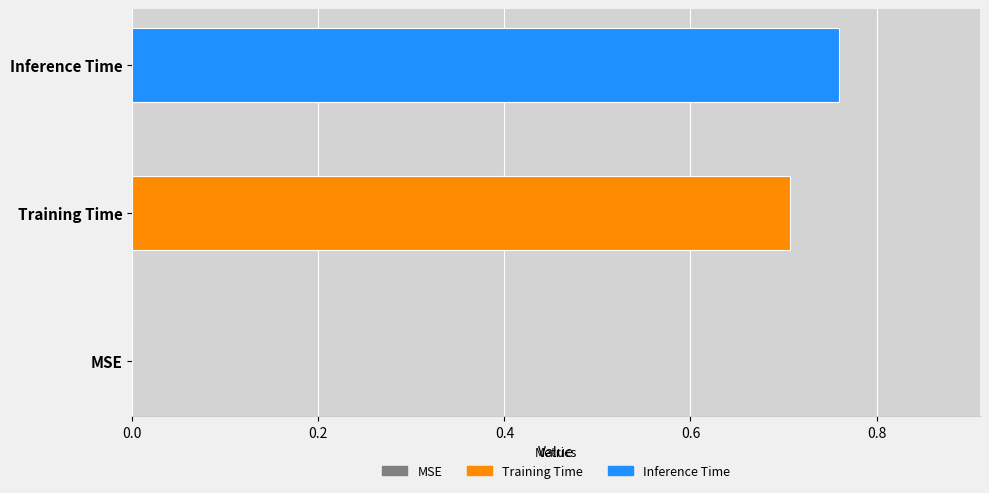

Rank the series by their maximum value, from lowest to highest.

Training Time, Inference Time